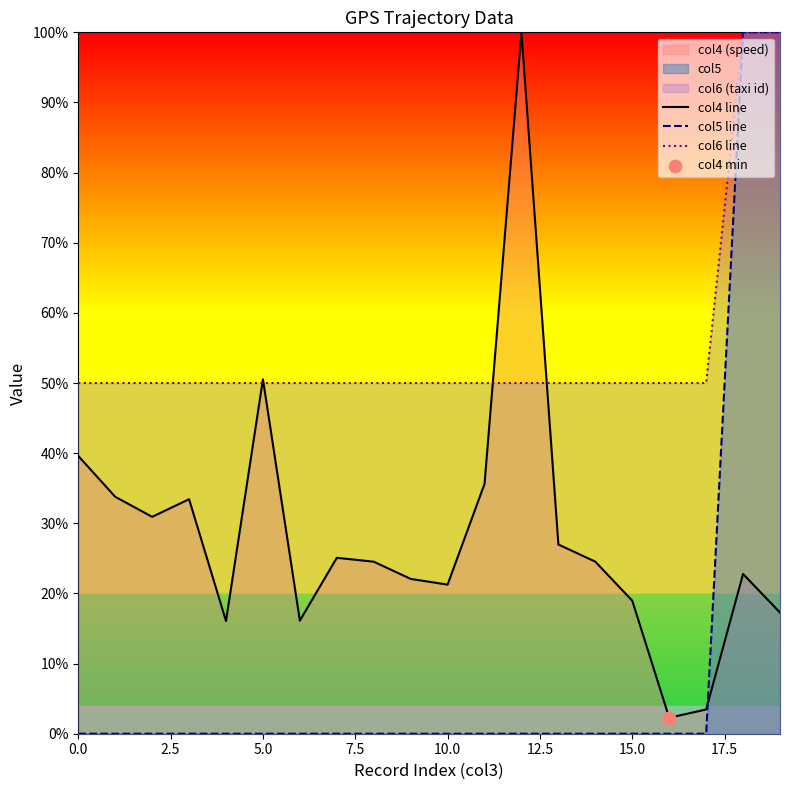

Which series has the largest total across all categories?

col6 line